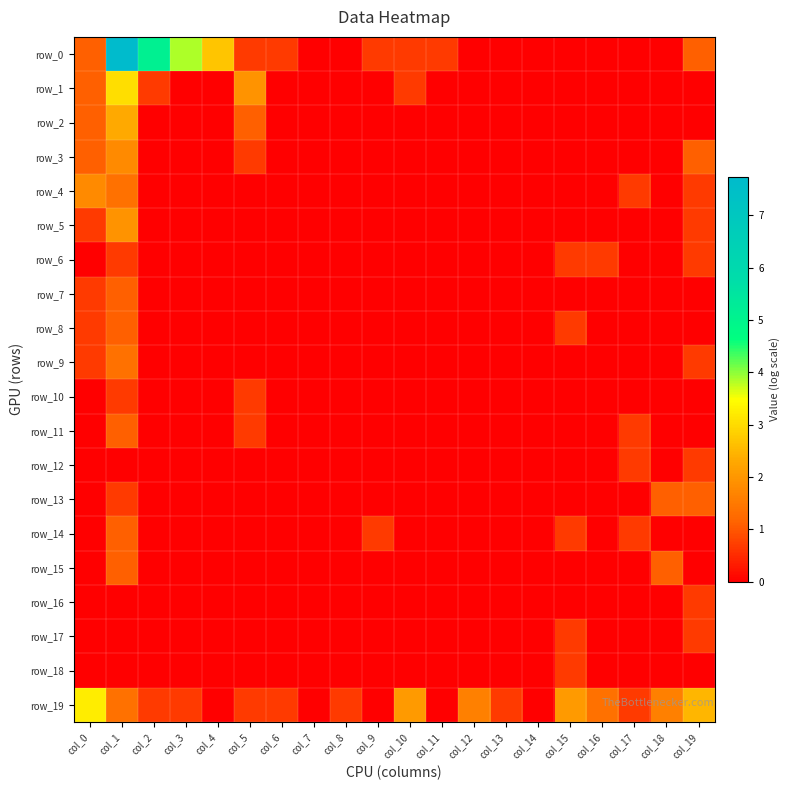

How many data points in row_18 are above 0?

1